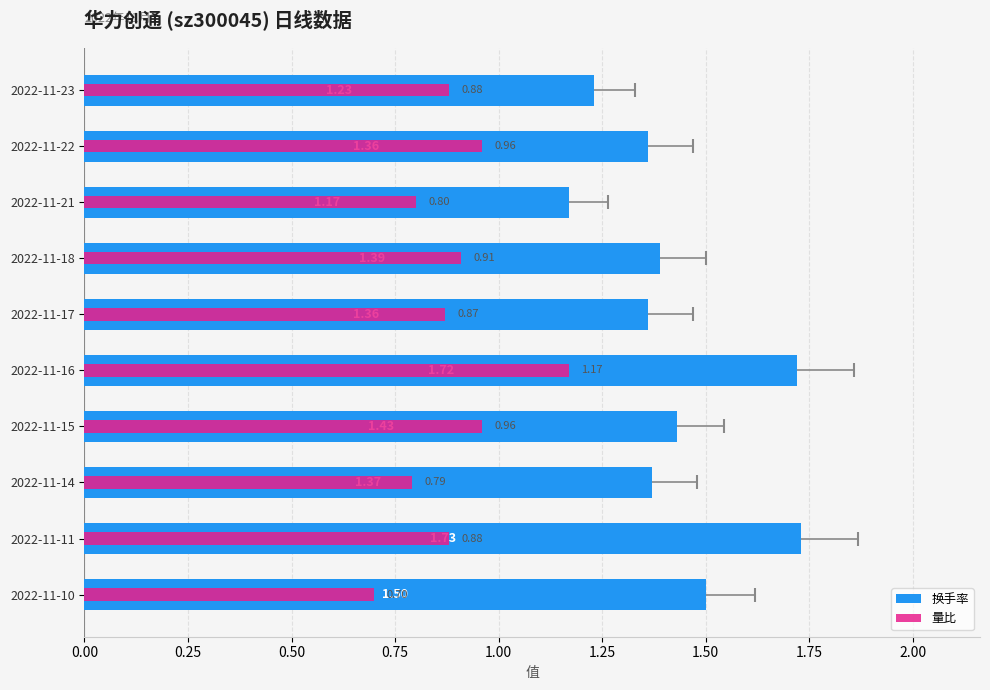

What are all the series names shown in the legend?

换手率, 量比